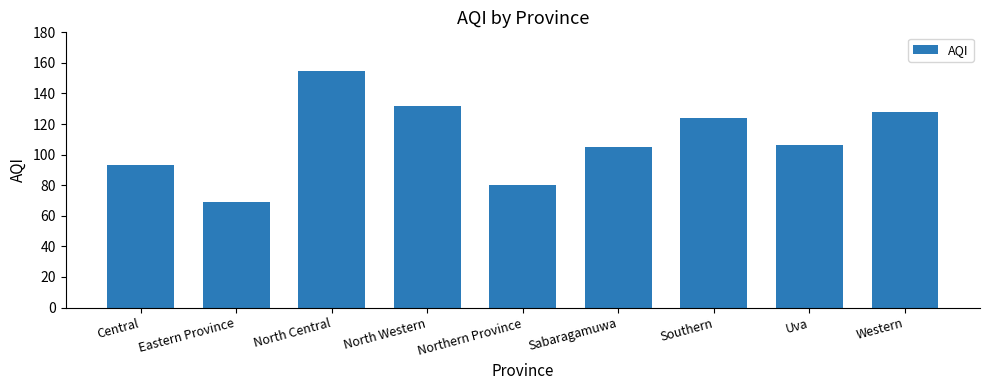

How many distinct data groups are displayed?

1